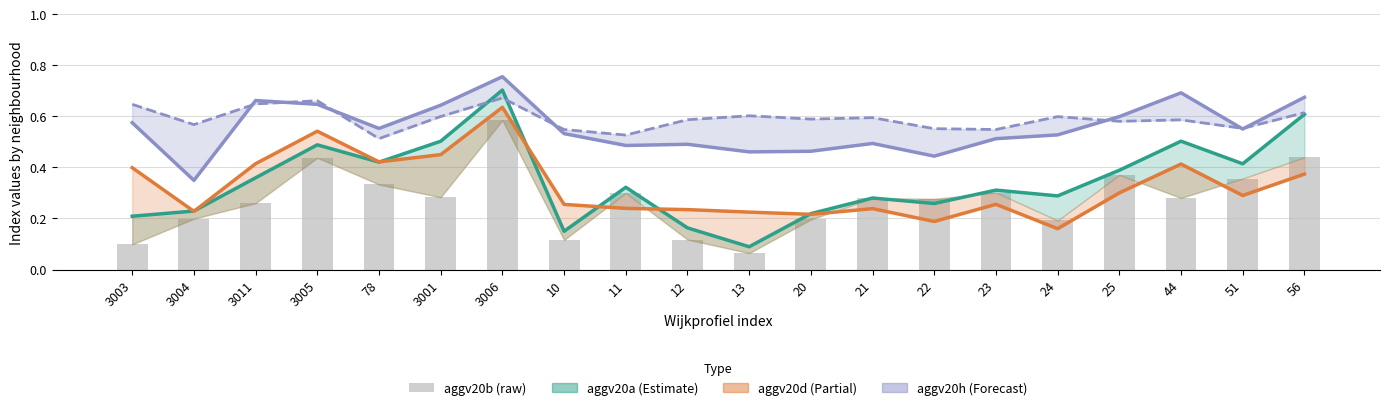

At which category does the chart reach its minimum across all series?

13